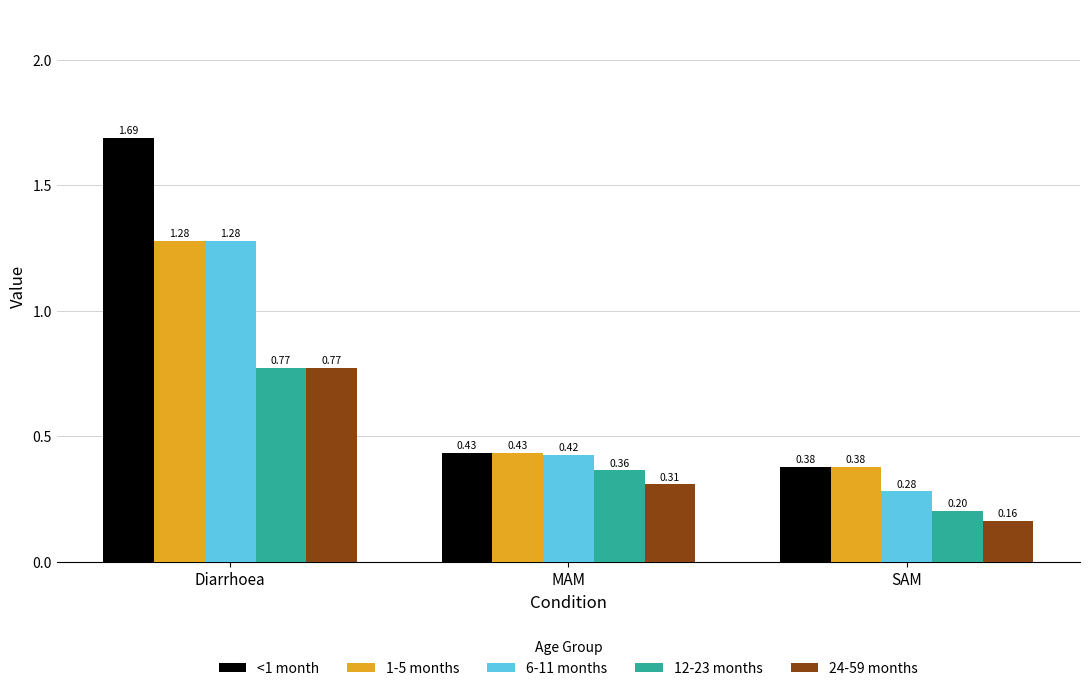

At which label is <1 month closest to 1?

MAM